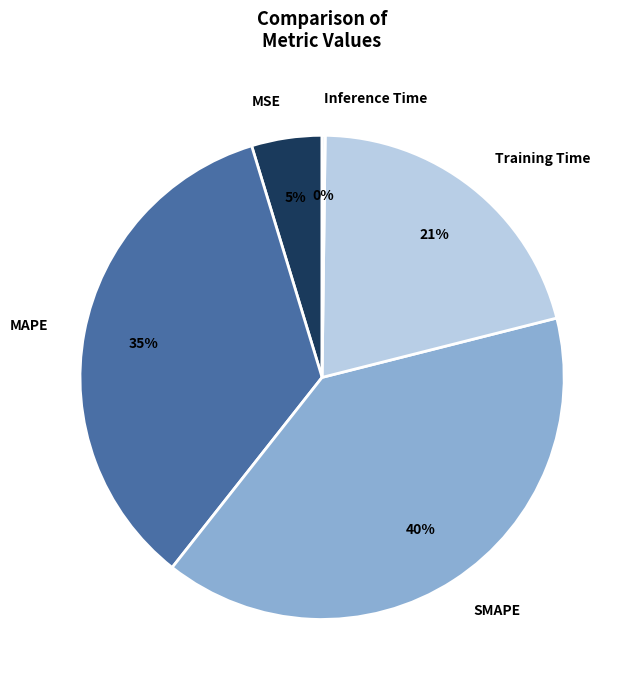

Which slice is the largest?

SMAPE